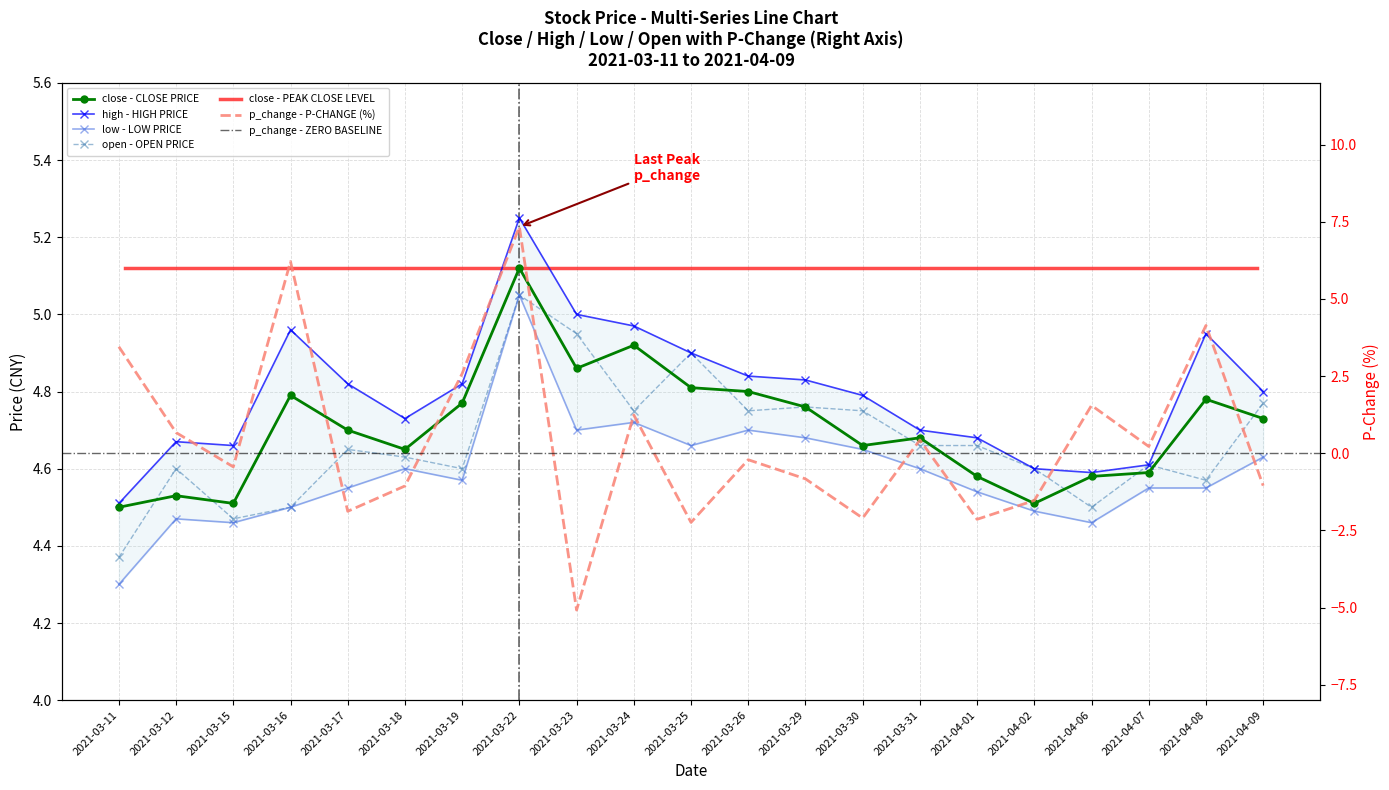

What is the spread (max minus min) of values at 2021-03-11?

1.1